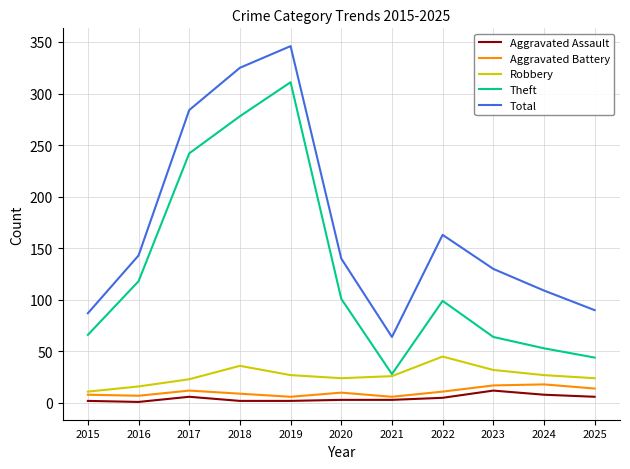

What is the difference between the highest and lowest values at 2020?

137